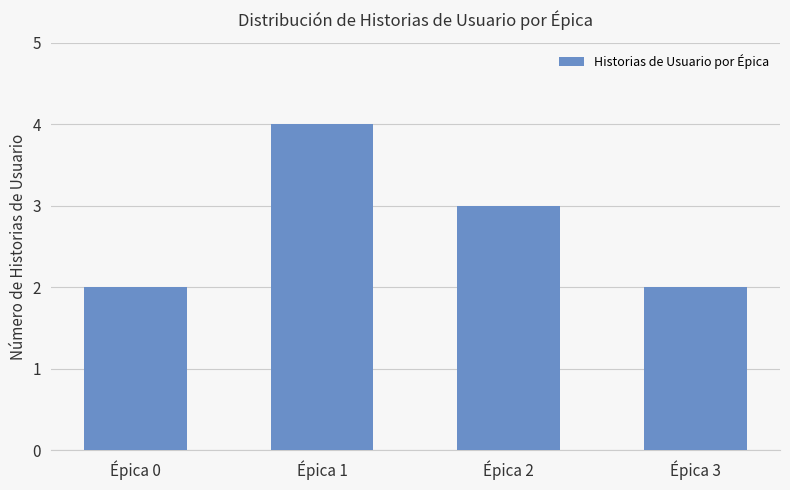

Where is the data nearest to the value 3?

Épica 2